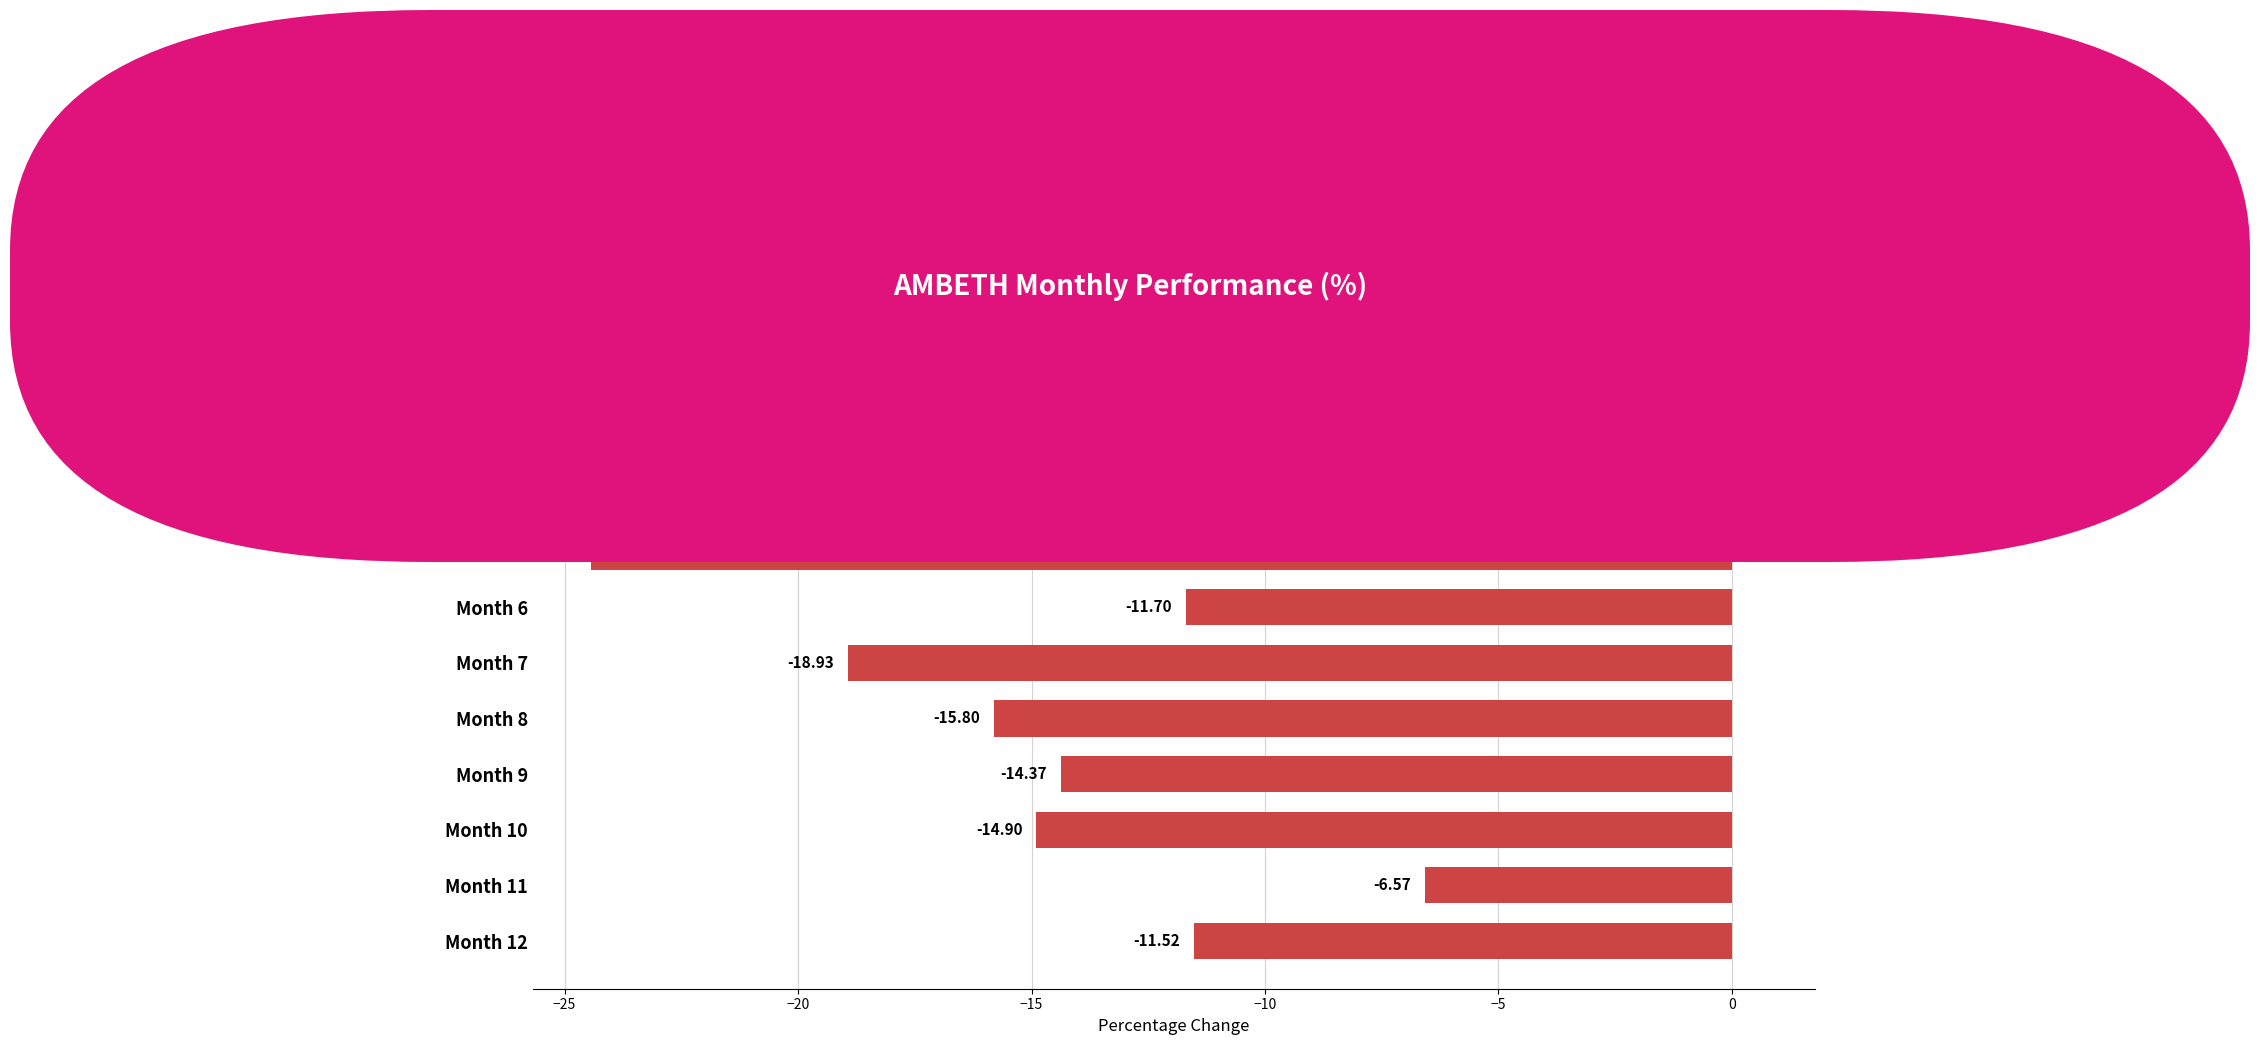

What is the change in value from Month 6 to Month 9?

-2.7